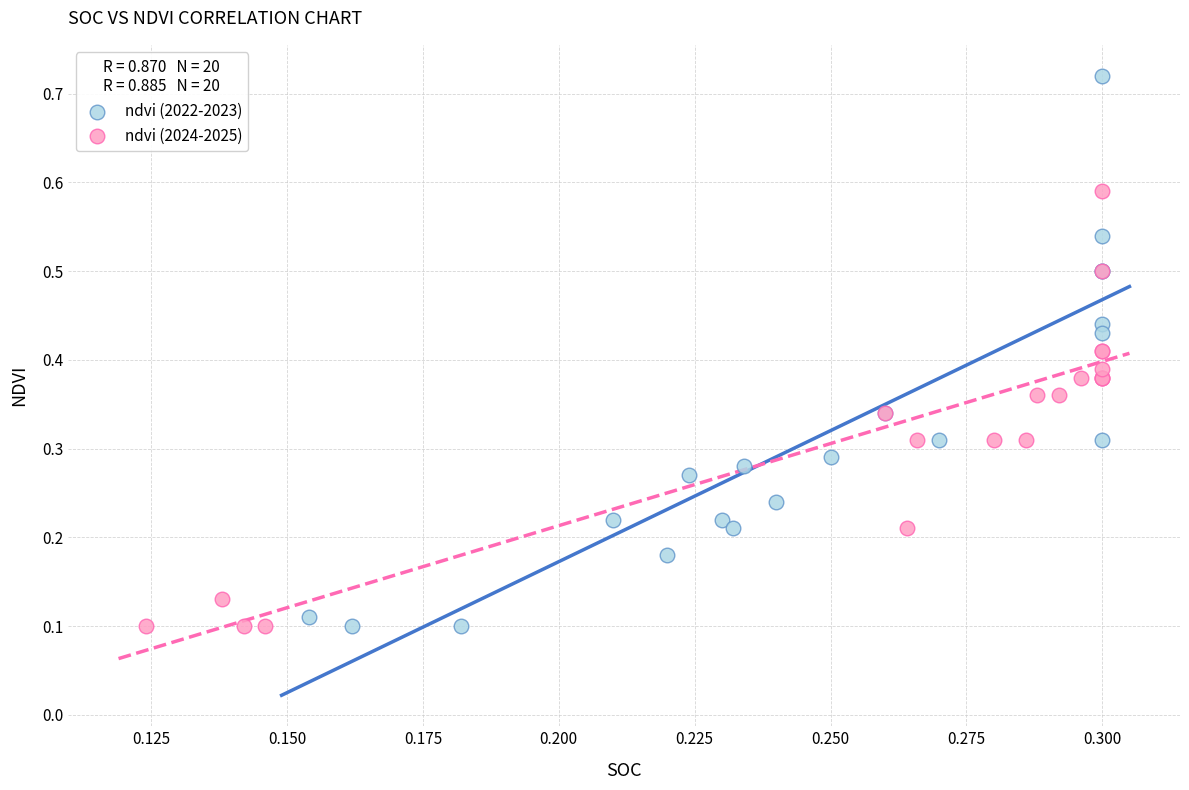

Which series contains the highest Y value?

ndvi (2022-2023)